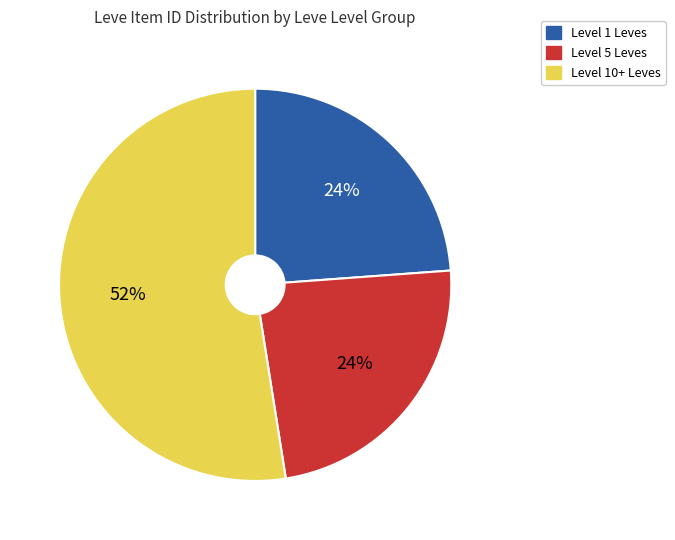

To the nearest percent, what is the average slice percentage?

33%